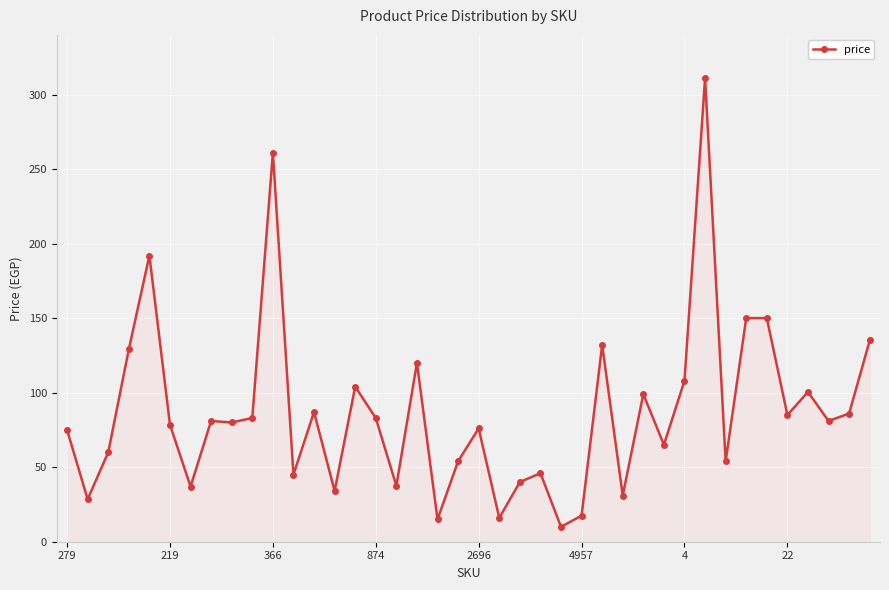

What is the difference between the maximum and minimum values?

301.0